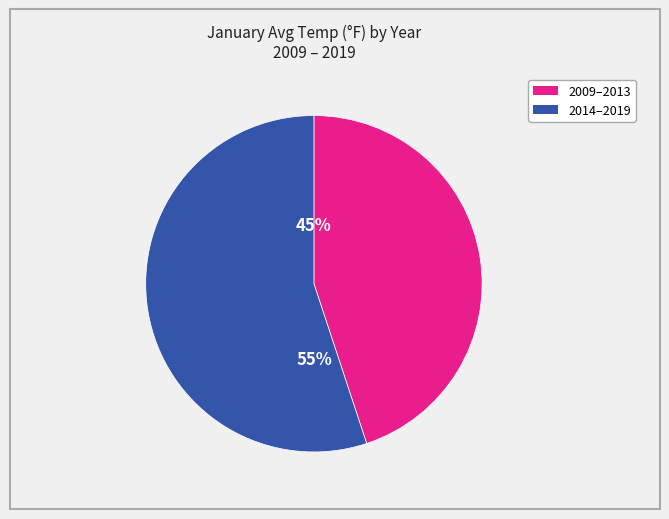

Does any single category account for the majority?

Yes